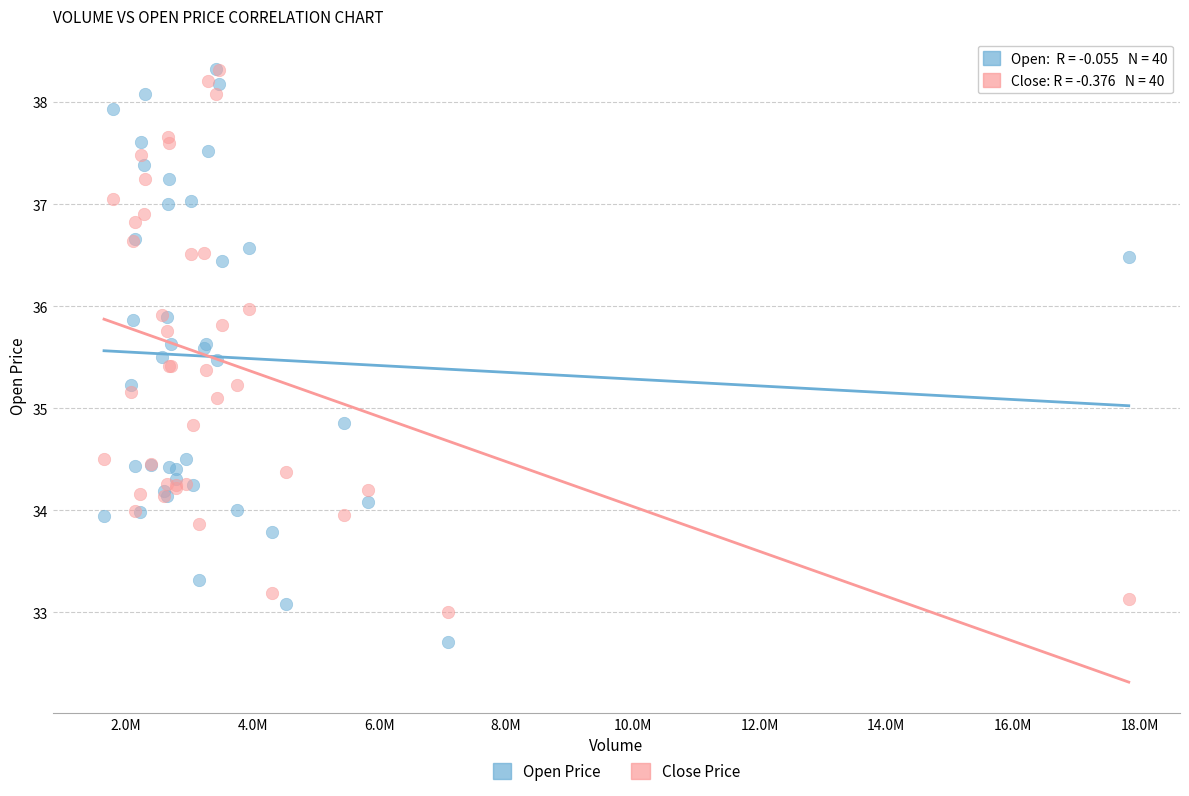

Which series reaches the minimum Y coordinate?

Open Price